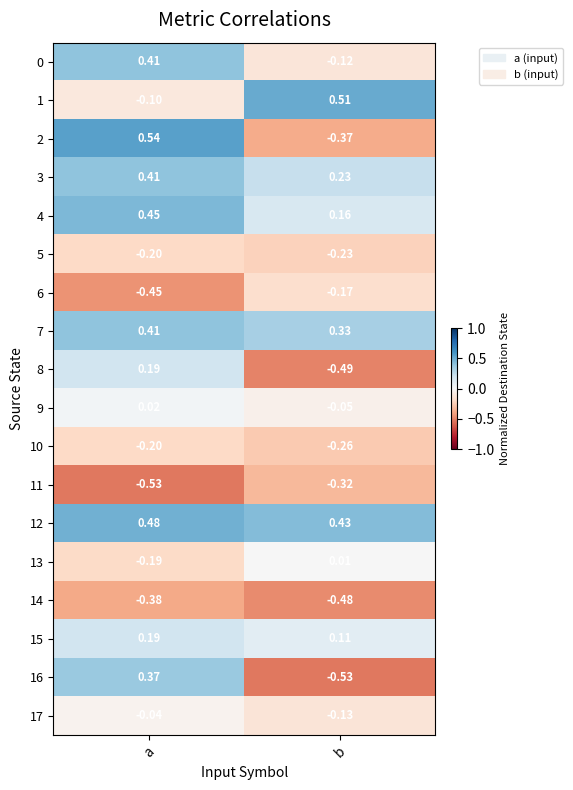

Where is 4 nearest to the value 0?

b